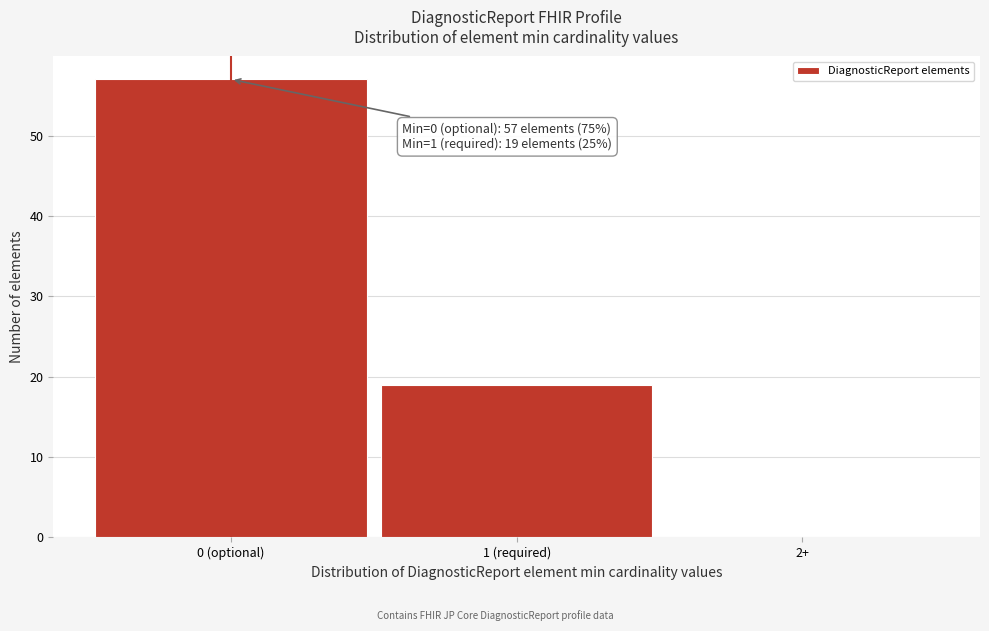

Reading left to right, extract all data points from this chart.

0 (optional)=57	1 (required)=19	2+=0